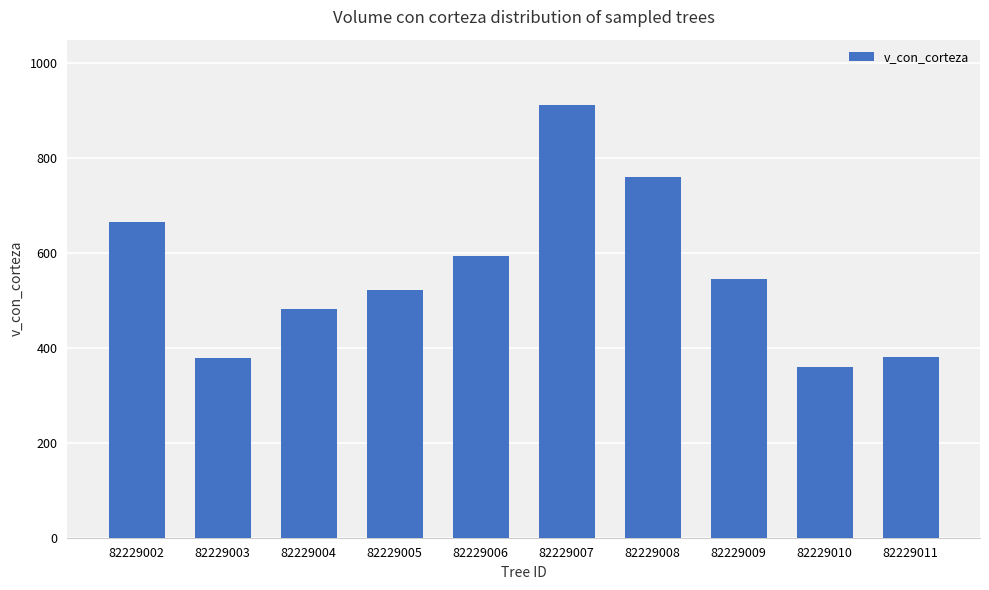

Where is the data nearest to the value 636?

82229002